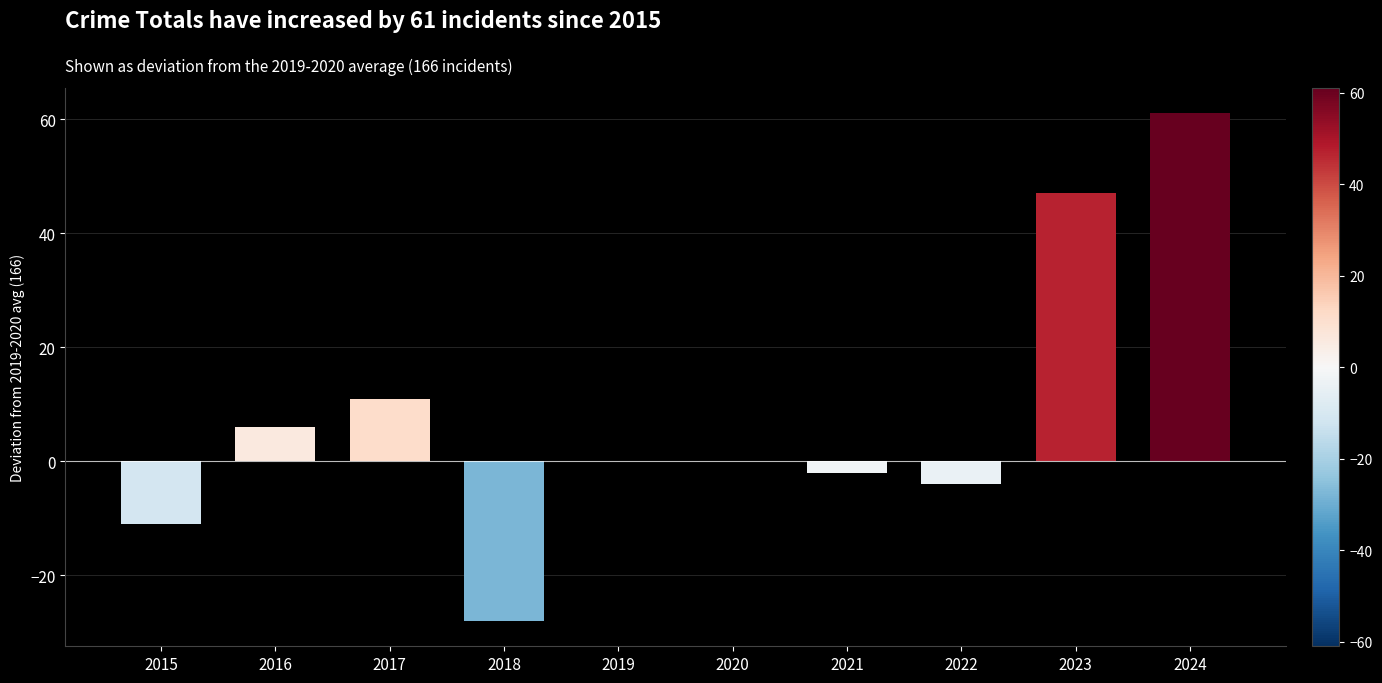

How many categories are shown in the chart?

10